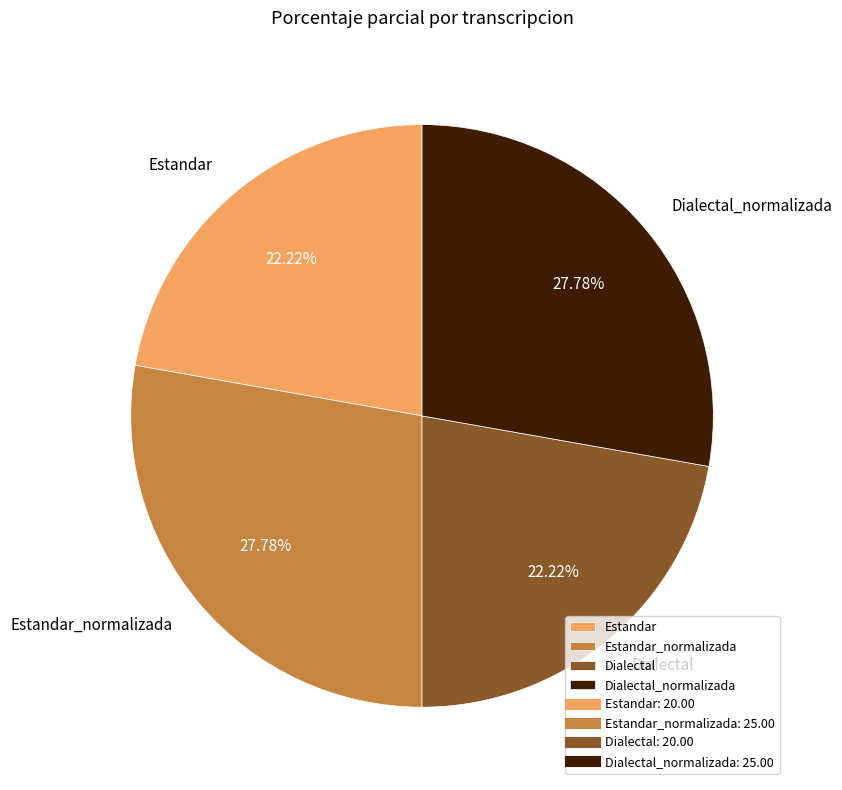

Is there any slice that represents more than half of the pie?

No